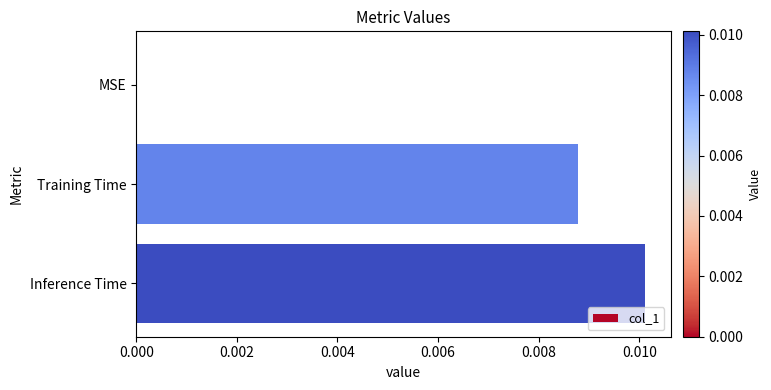

How many values are between 0 and 1?

3